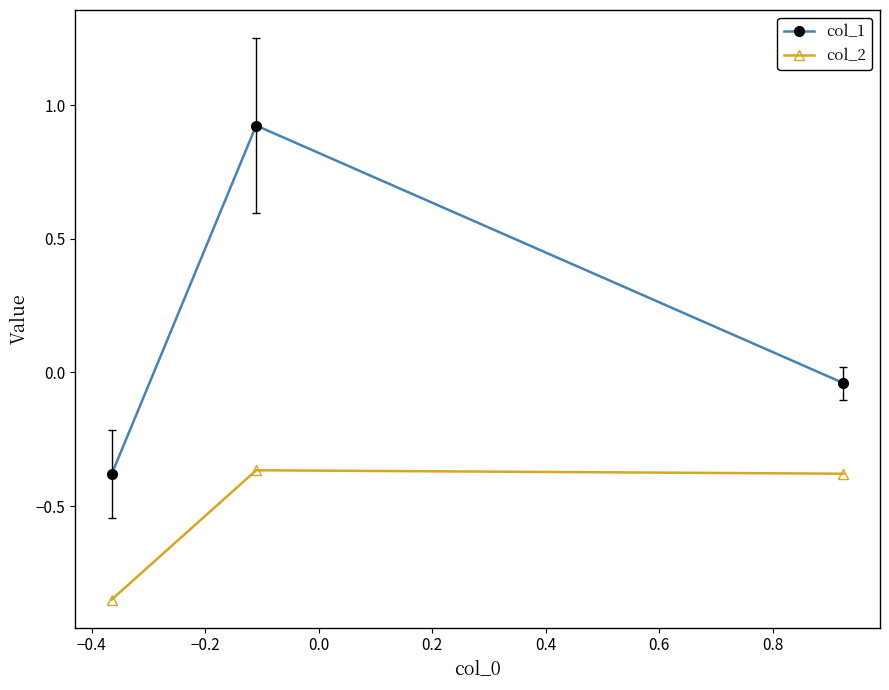

Rank the series by their maximum value, from lowest to highest.

col_2, col_1